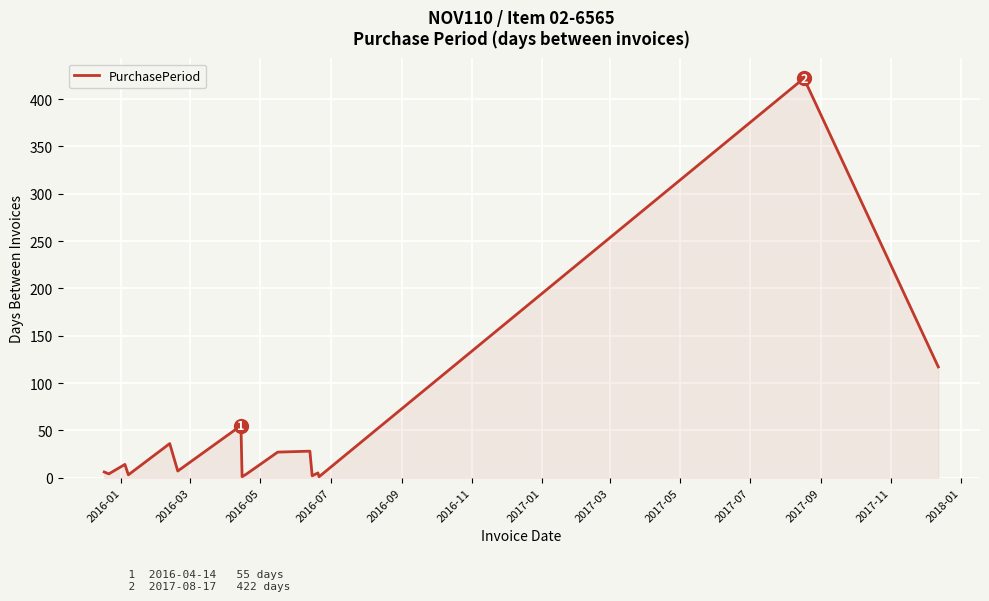

True or false: the data has more than 1 interior local peaks.

True